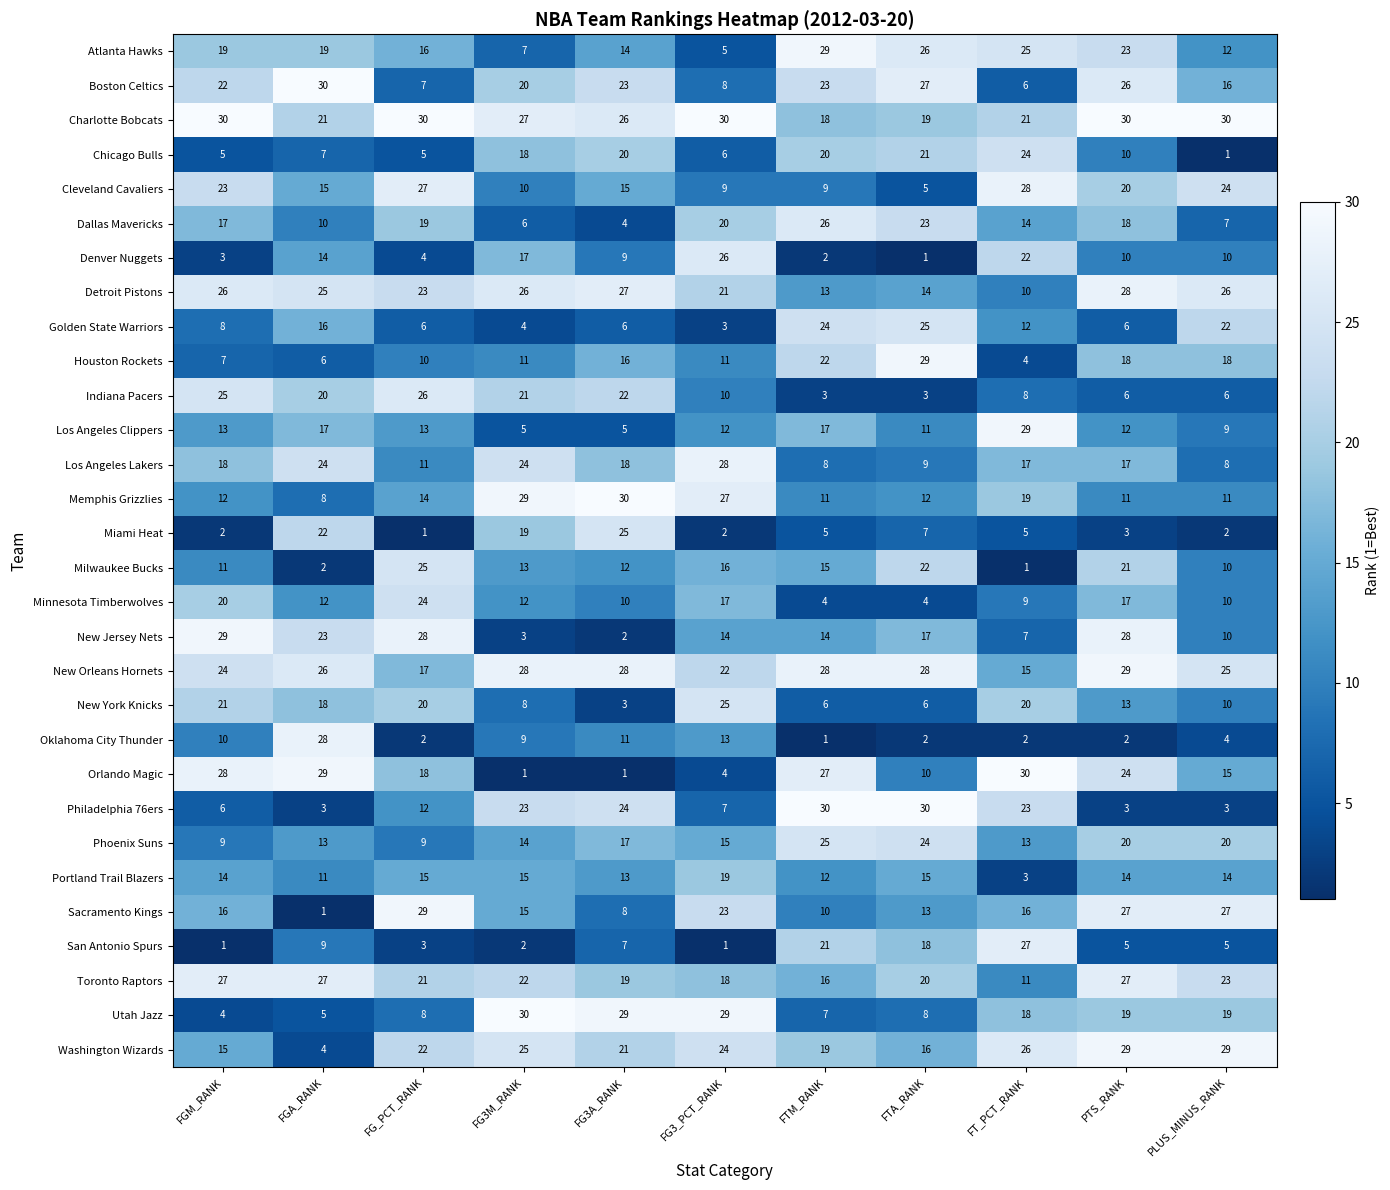

Which series has the widest spread of values?

Orlando Magic